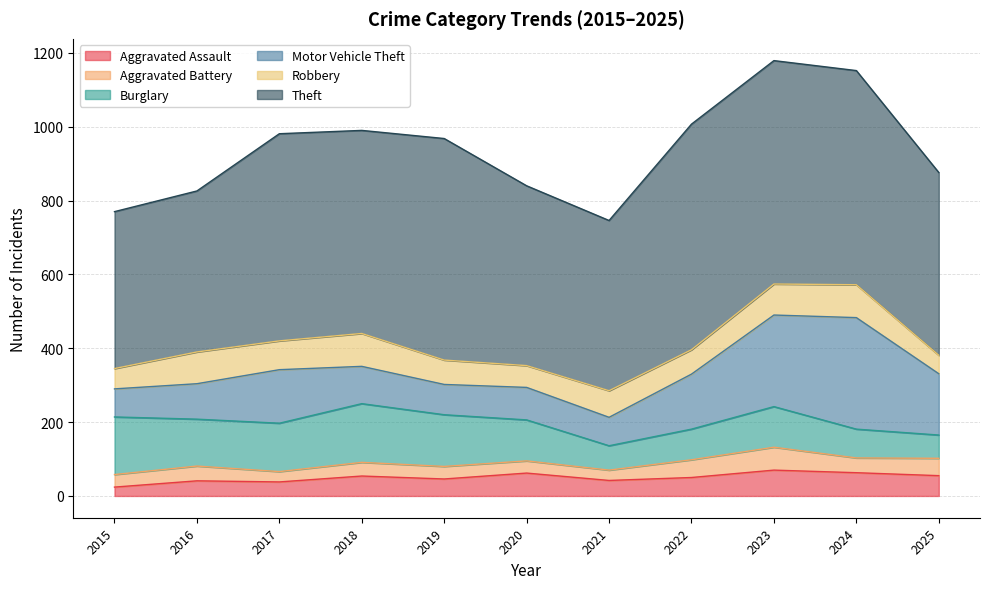

The value of Aggravated Battery at 2025 is 82. True or false?

False